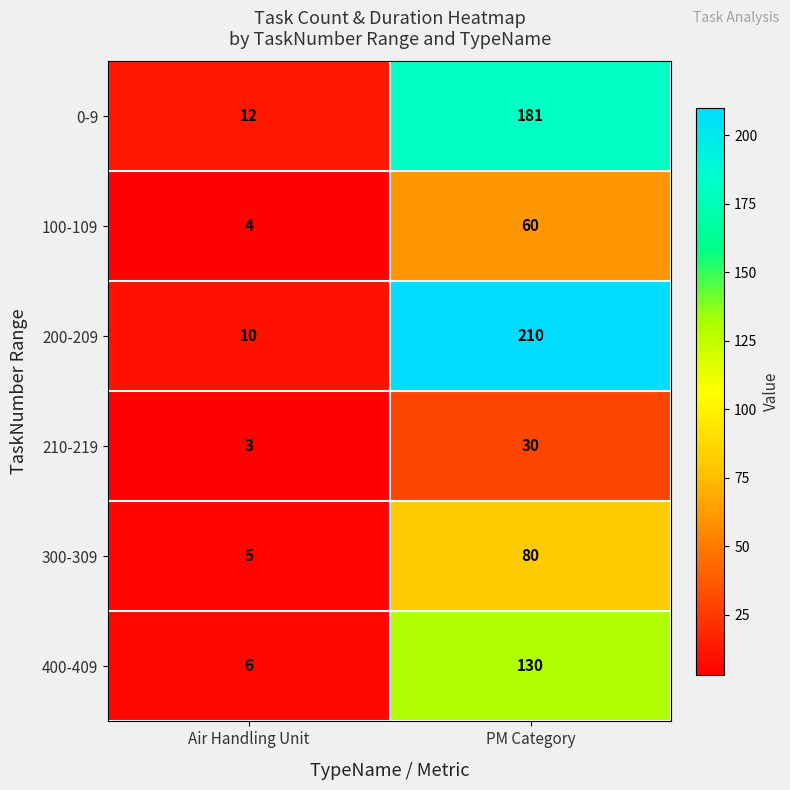

What is the sum of the 400-409 values at Air Handling Unit and PM Category?

136